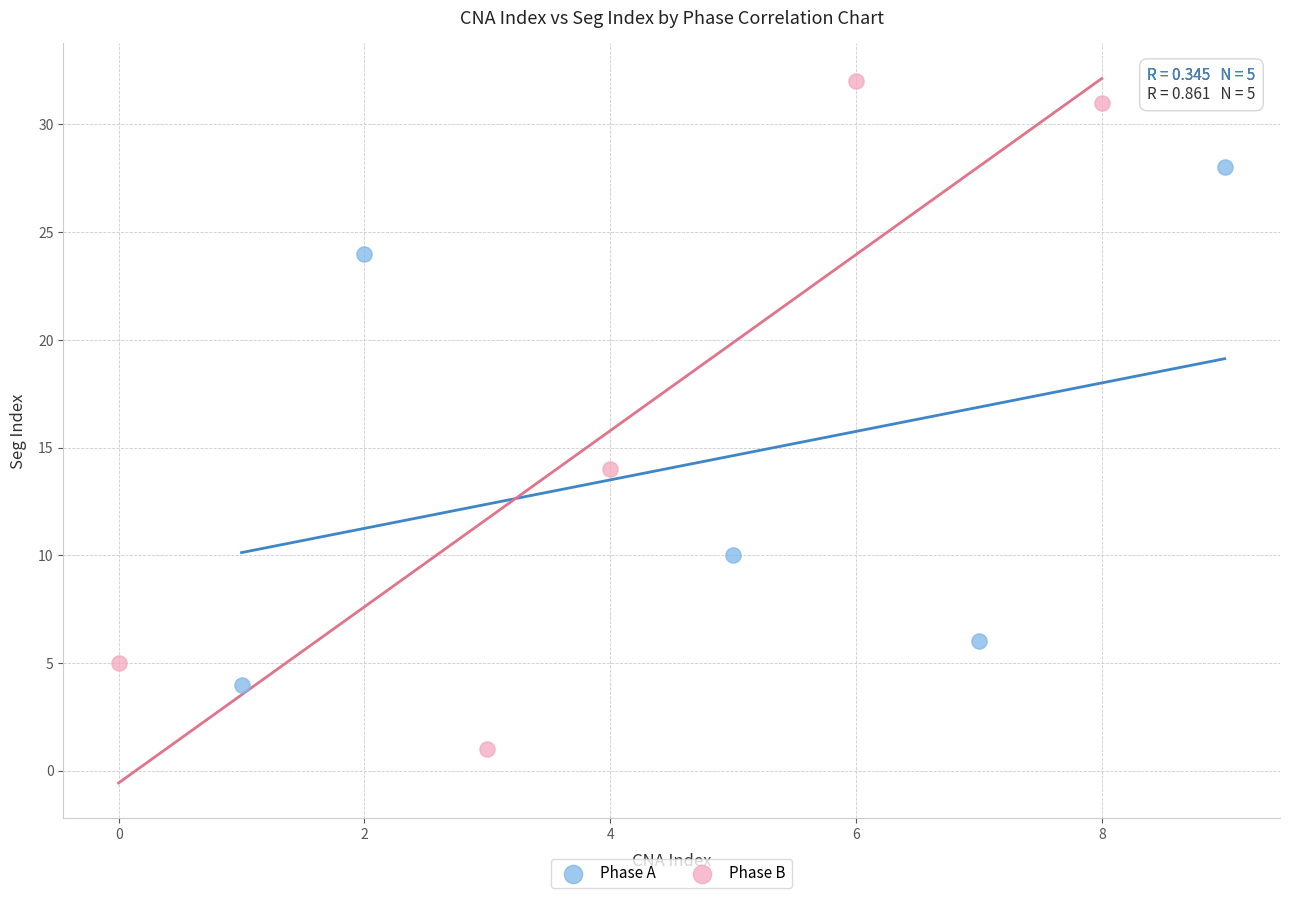

What are all the series names shown in the legend?

Phase A, Phase B